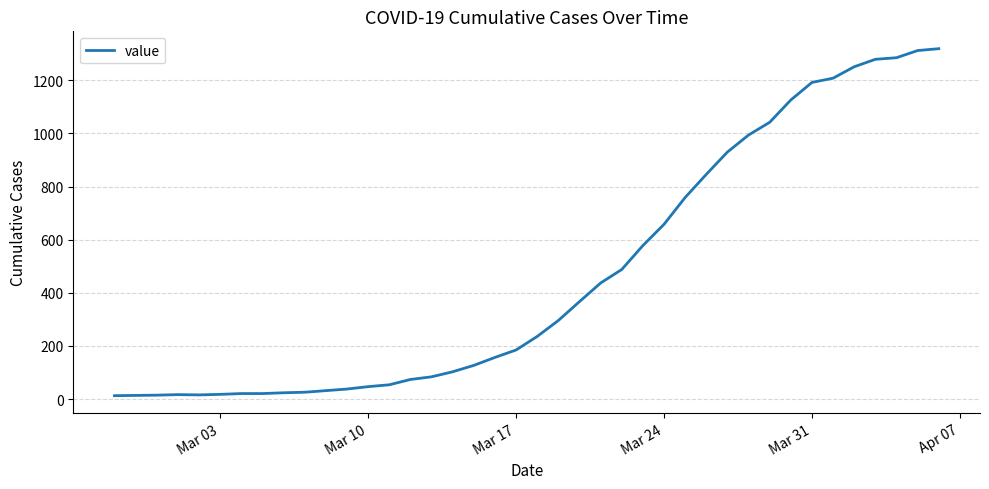

What is the greatest value displayed?

1319